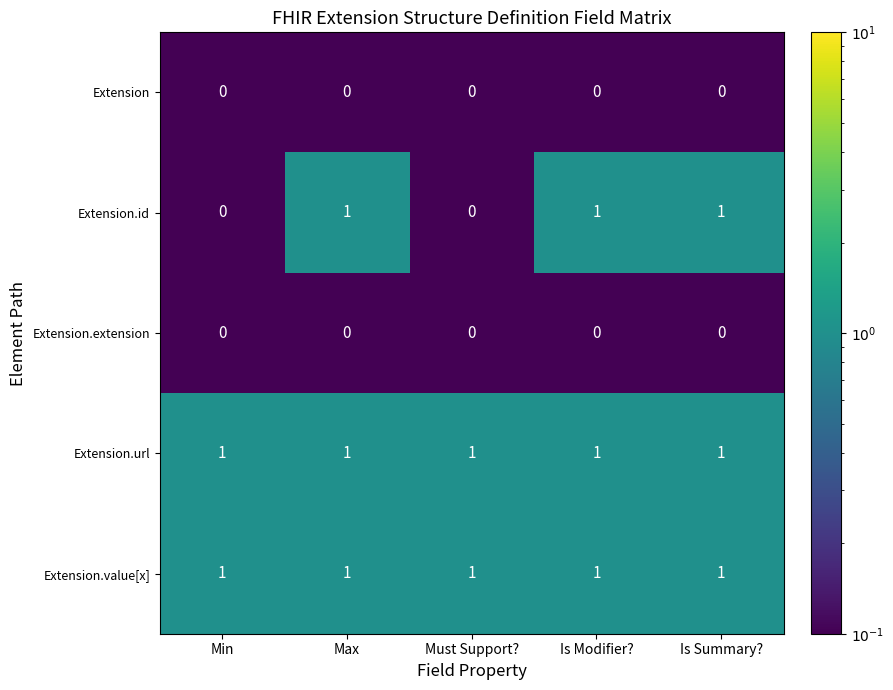

Is it true that Extension.extension equals 0 at Is Modifier??

True